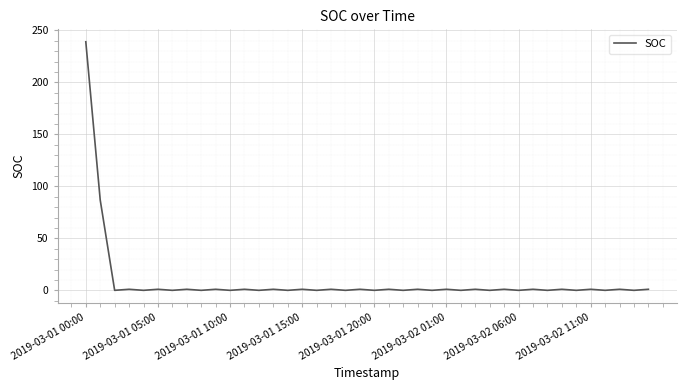

What is the greatest value displayed?

239.0